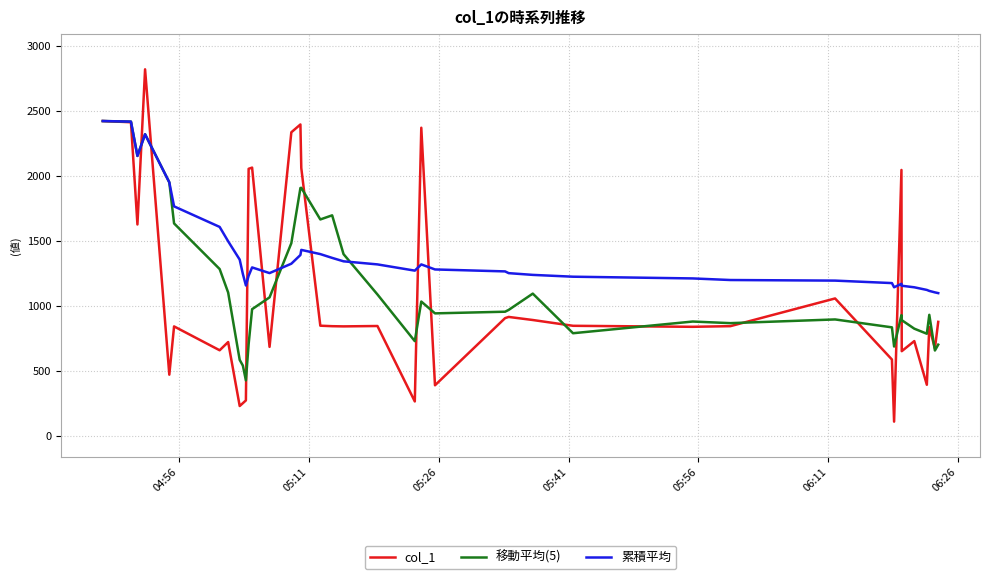

True or false: 移動平均(5) and col_1 intersect in this chart.

True